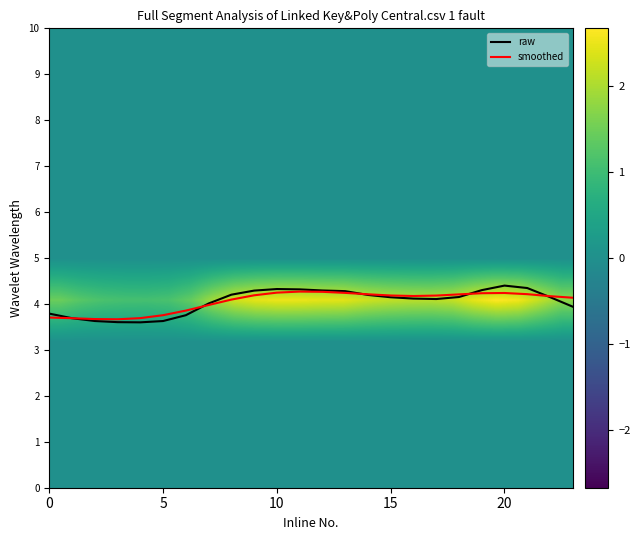

Is it true that raw equals 3.8 at 0?

True